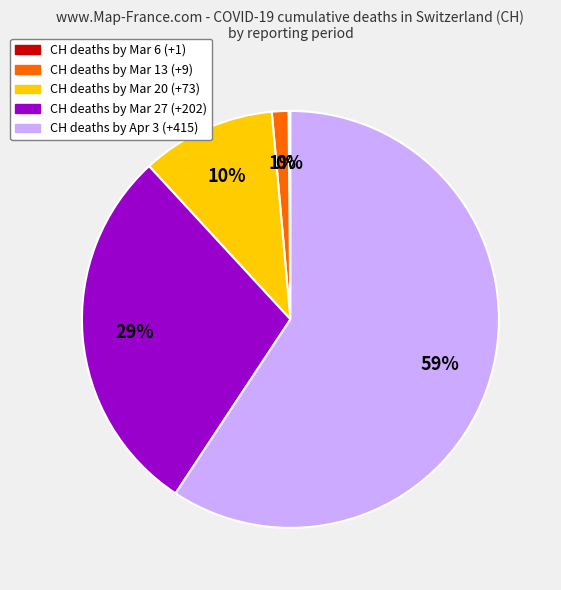

Does any single category account for the majority?

Yes